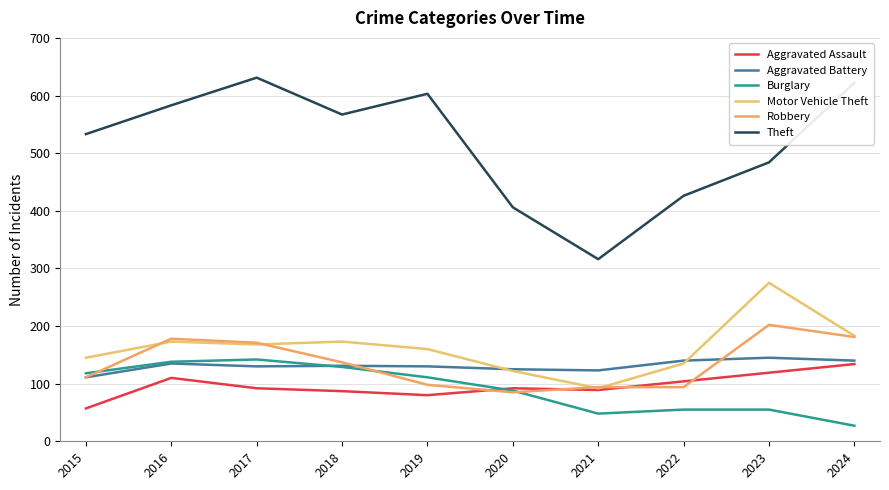

True or false: Theft and Burglary intersect in this chart.

False